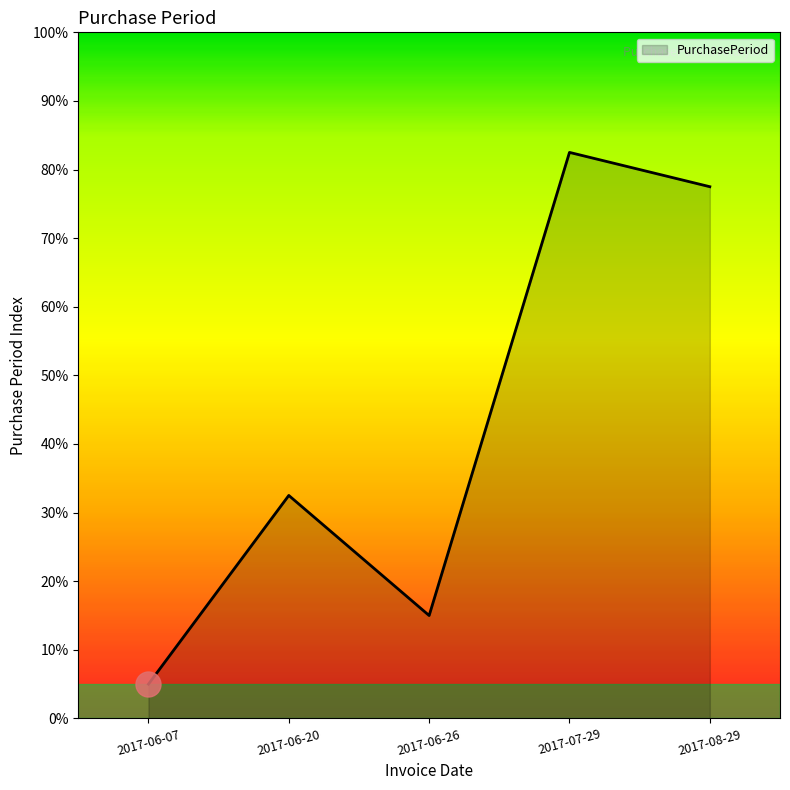

List the labels in order of value, largest first.

2017-07-29, 2017-08-29, 2017-06-20, 2017-06-26, 2017-06-07